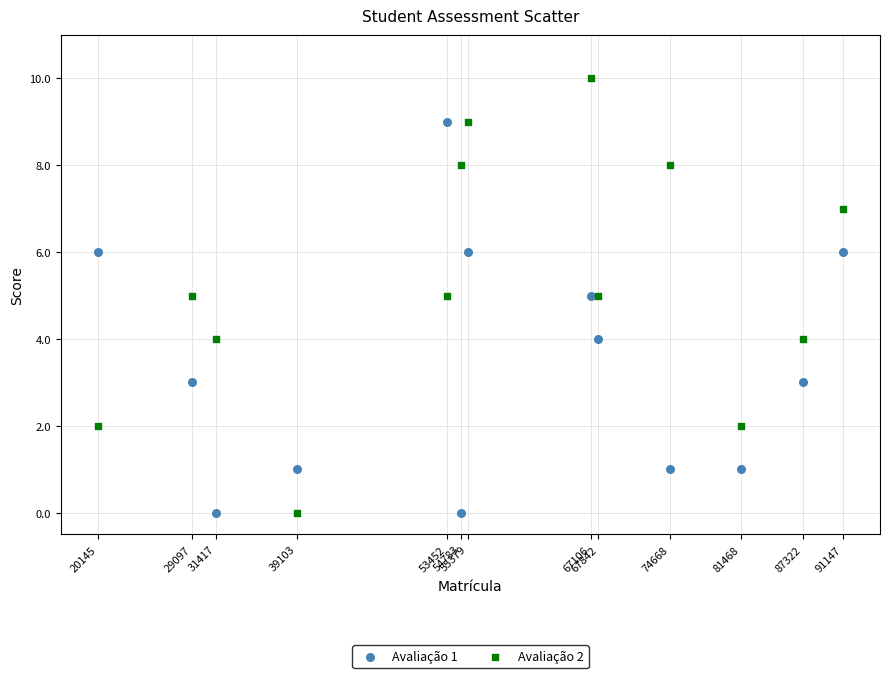

Which series has the widest spread of Y values?

Avaliação 2